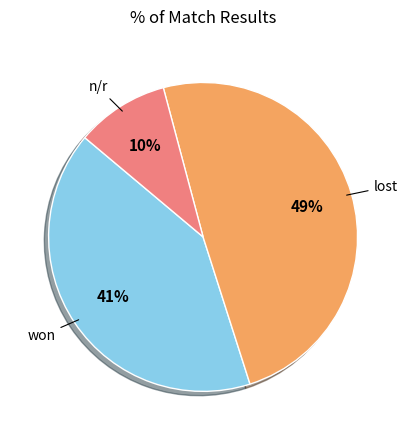

Does any single category account for the majority?

No